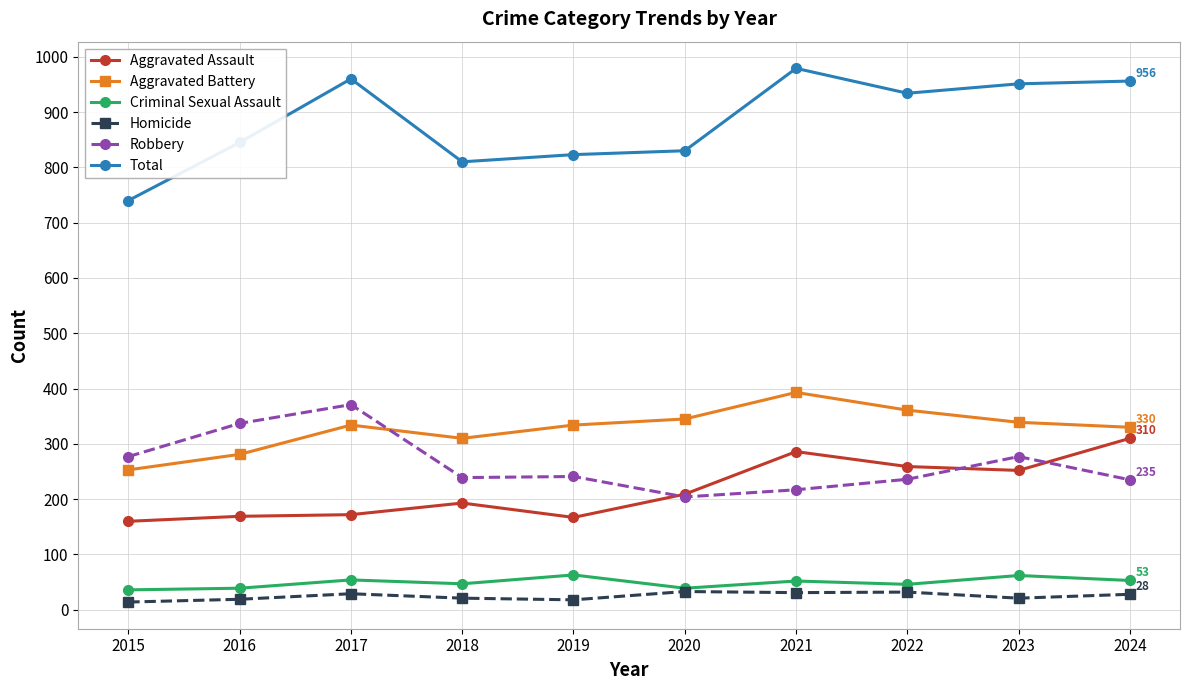

The Aggravated Battery series shows 425 at 2018. True or false?

False